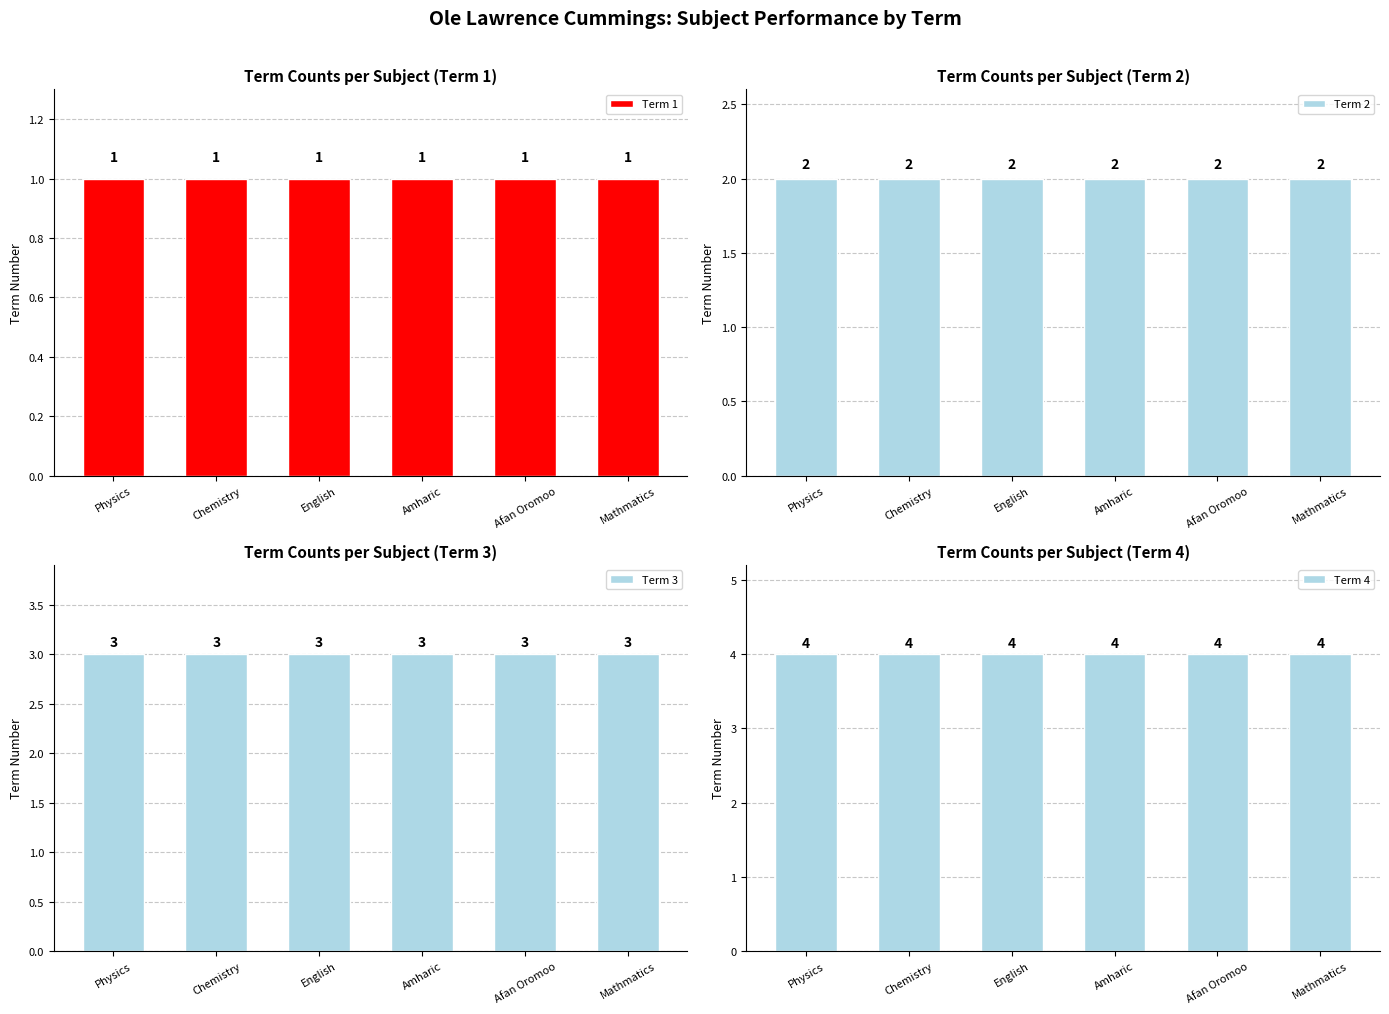

What is the sum of all Term 4 values?

24